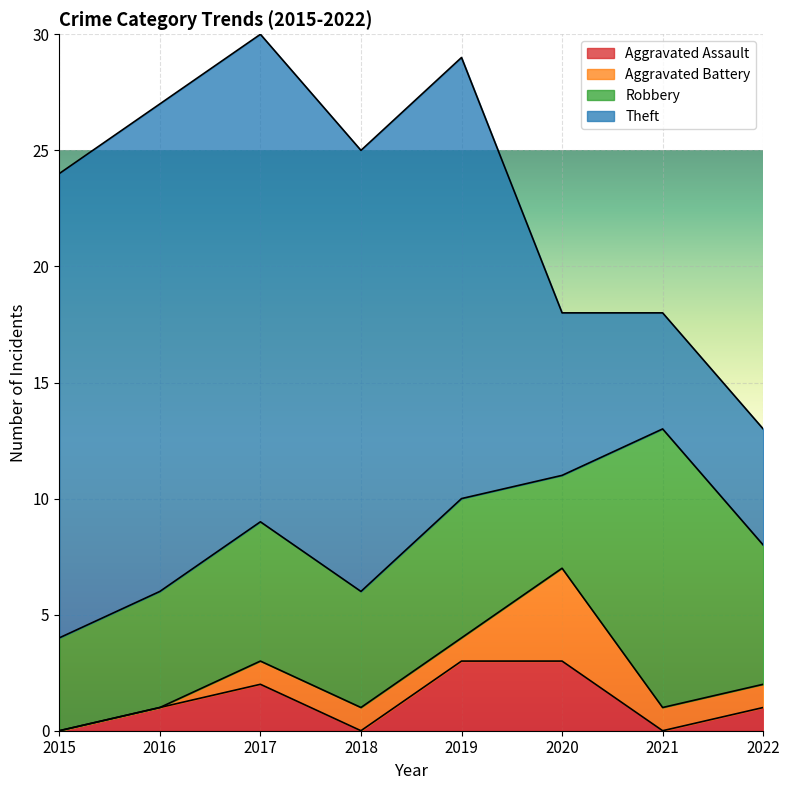

What is the value of the Theft point at the 6th from the left?

7